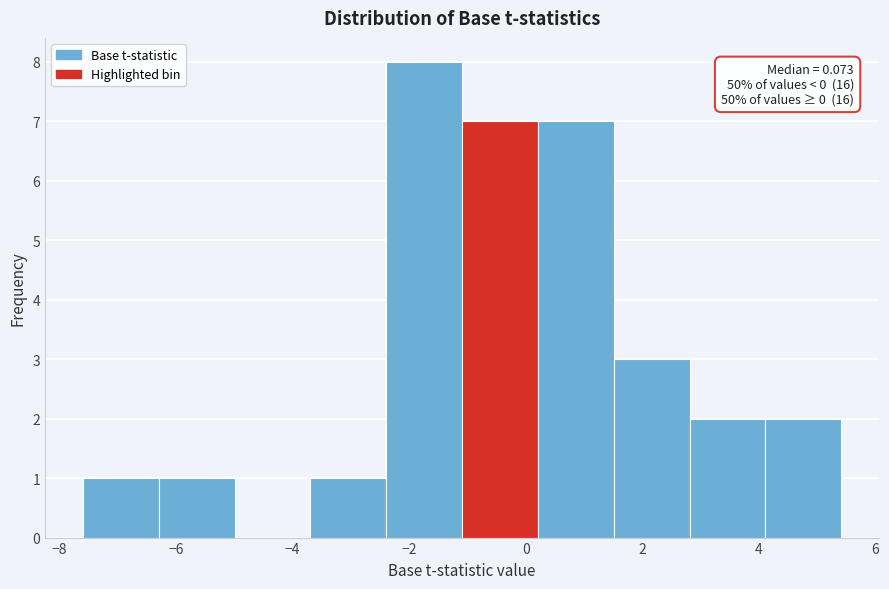

Over which range of the x-axis is the bar tallest?

-2.4 to -1.0